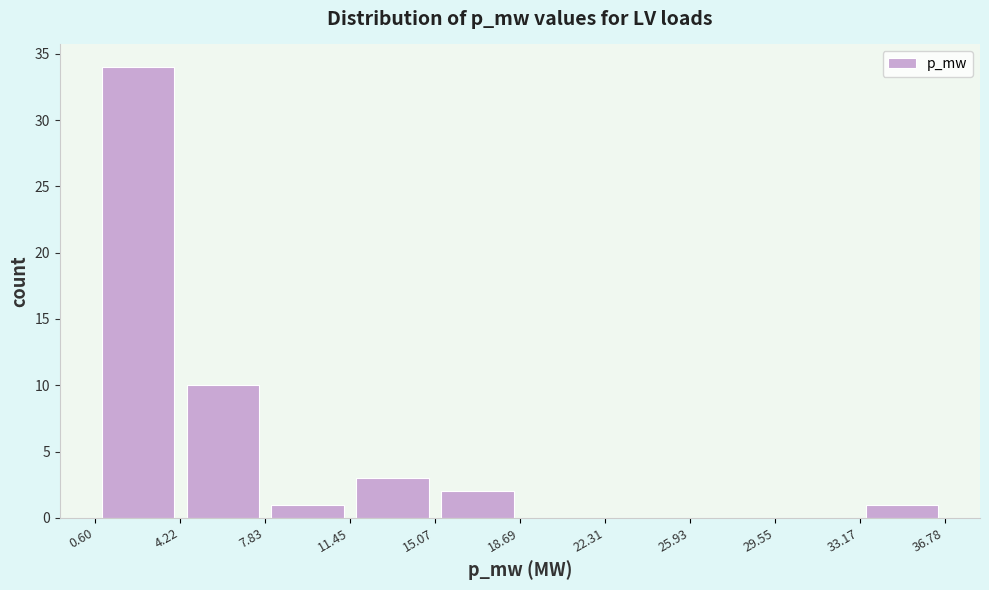

Reading left to right, list every bar in this chart as the range it spans on the x-axis followed by its height. The values are not printed on the chart, so give them approximately, as read against the axis.

0.60 to 4.22: 34
4.22 to 7.83: 10
7.83 to 11.45: 1
11.45 to 15.07: 3
15.07 to 18.69: 2
18.69 to 22.31: 0
22.31 to 25.93: 0
25.93 to 29.55: 0
29.55 to 33.17: 0
33.17 to 36.78: 1